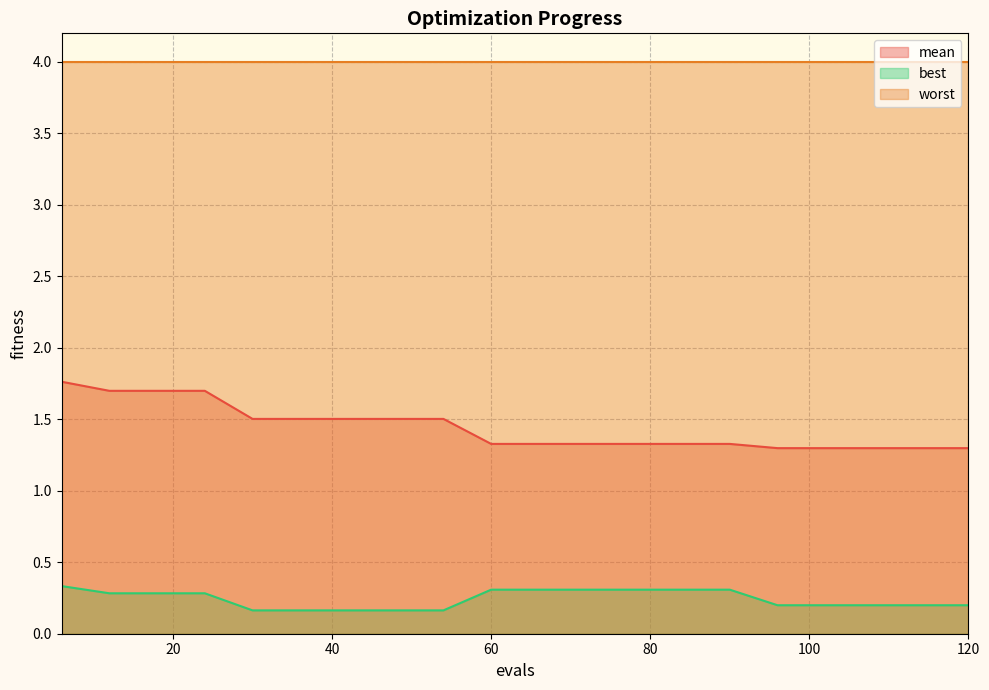

What is the value of the best point at the 2nd from the left?

0.3